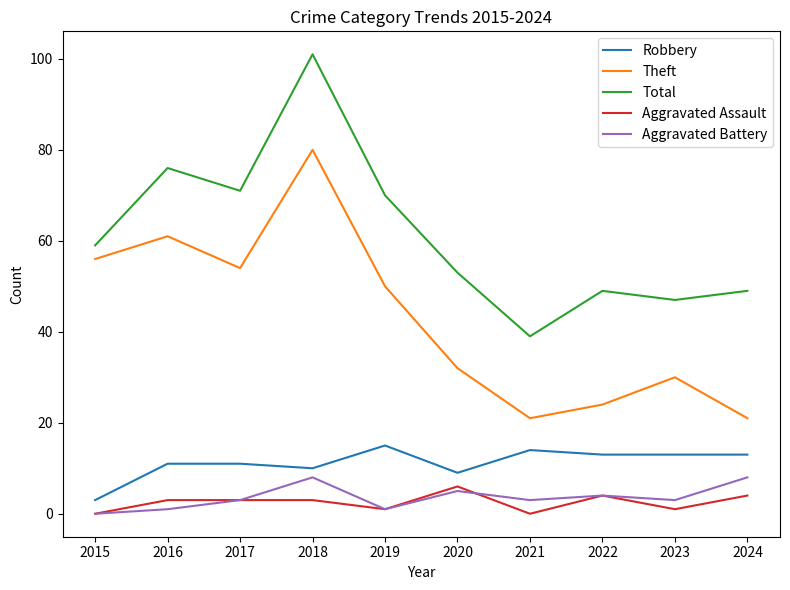

What is the total value across all series at 2022?

94